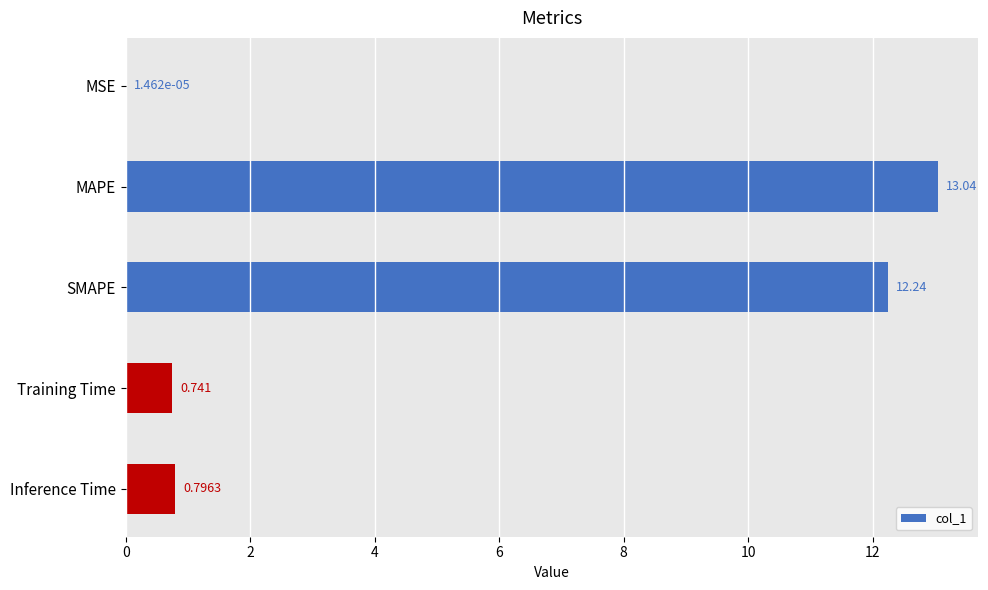

Where is the data nearest to the value 6?

Inference Time